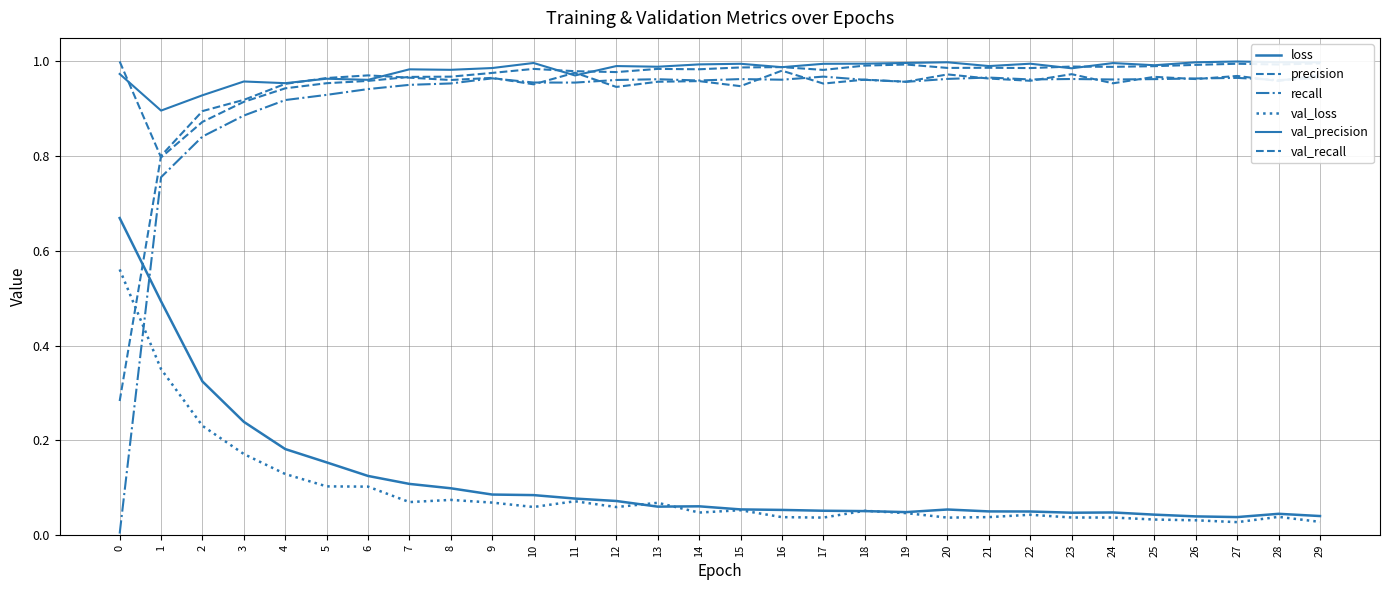

Does the chart display data point markers on the line(s)?

No